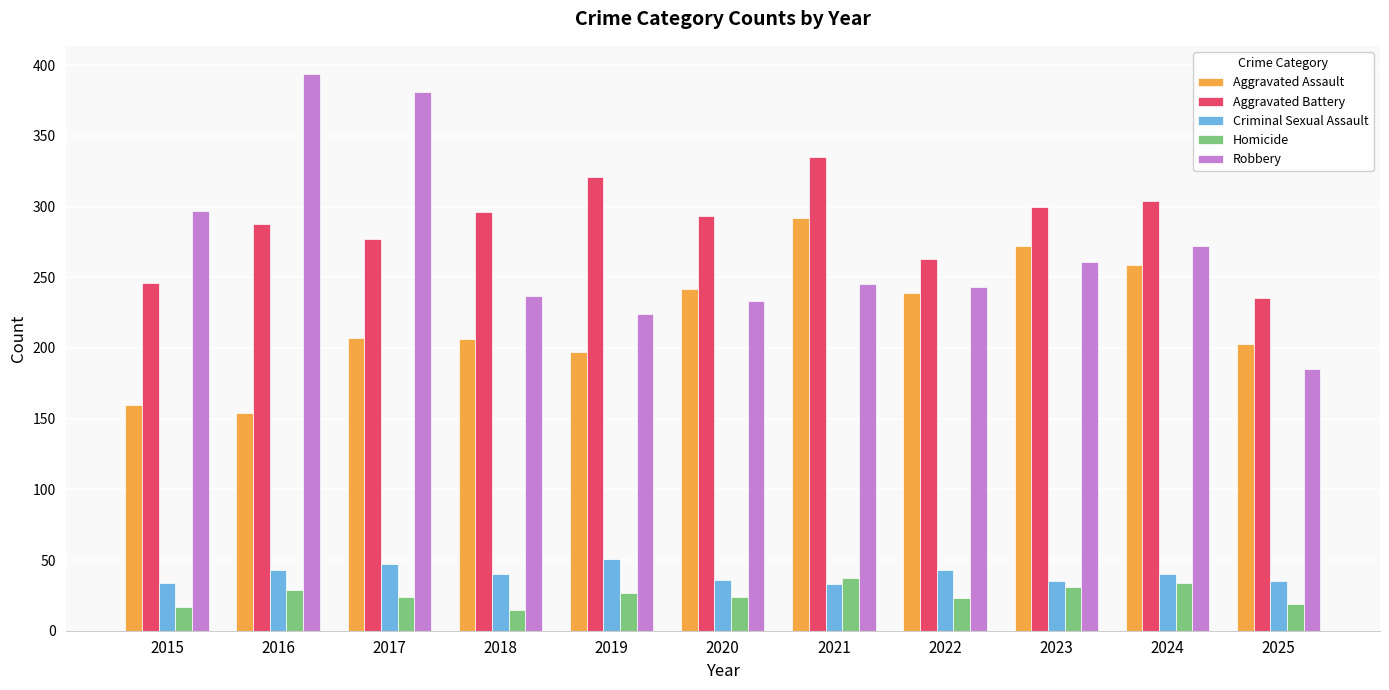

What are all the series names shown in the legend?

Aggravated Assault, Aggravated Battery, Criminal Sexual Assault, Homicide, Robbery